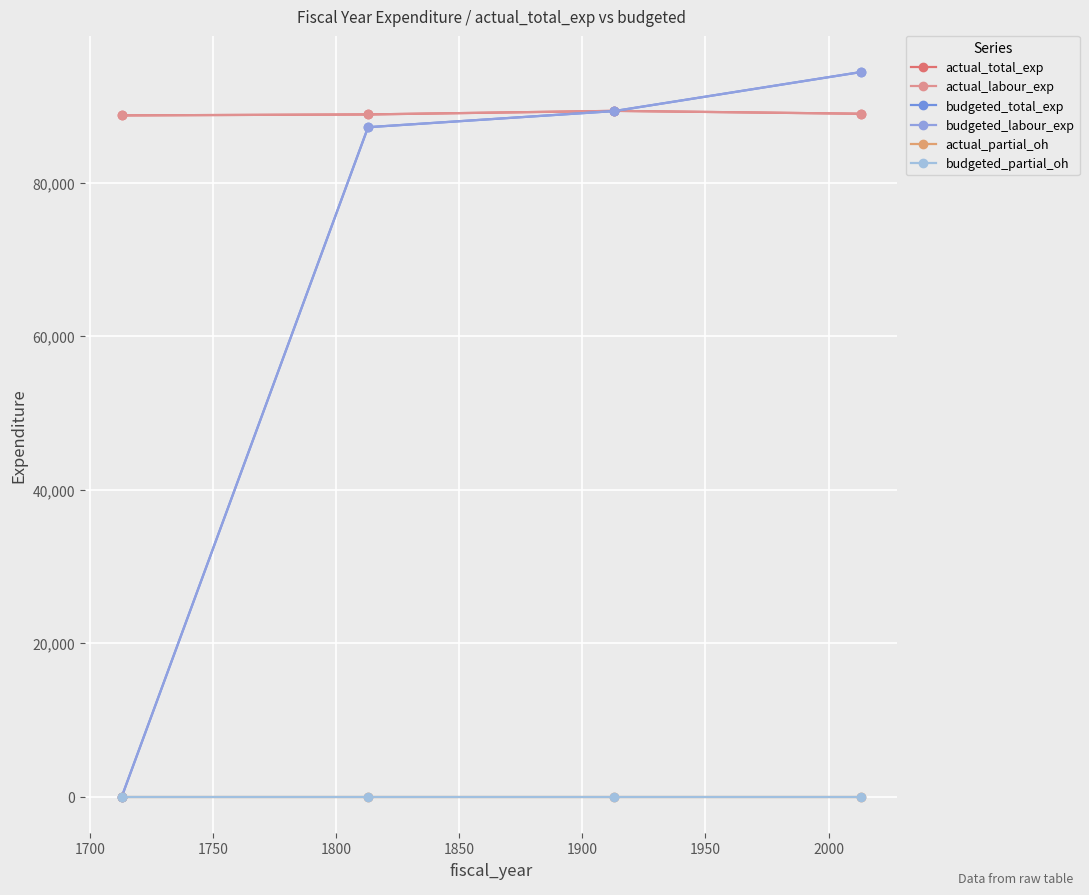

Is this an area chart (filled region under the line)?

No